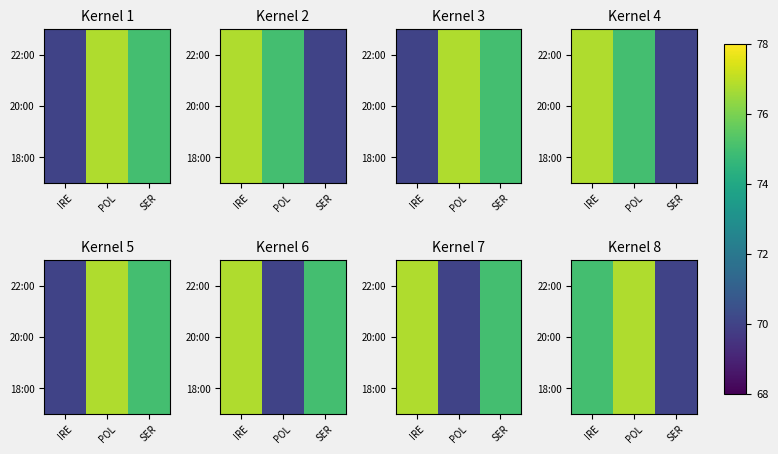

The value of 18:00 at IRE is 16.1. True or false?

False